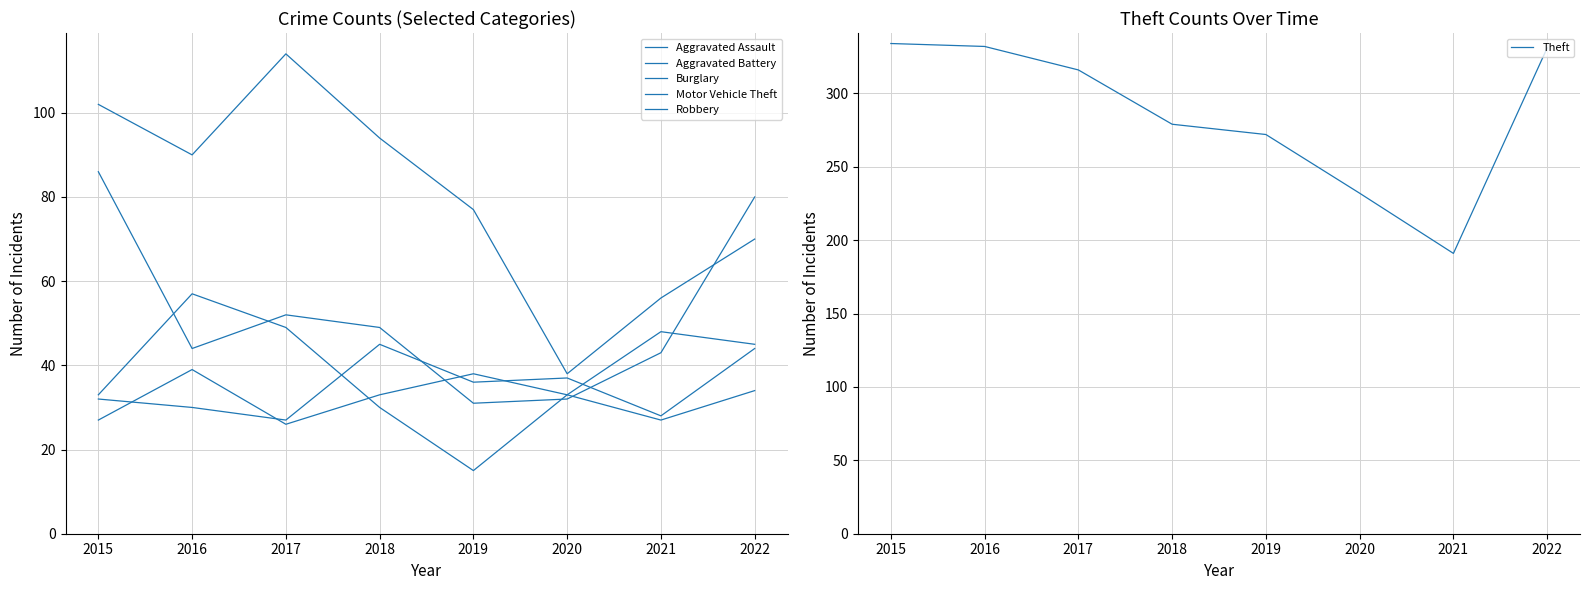

What is the difference between the maximum and minimum values in the Robbery series?

42